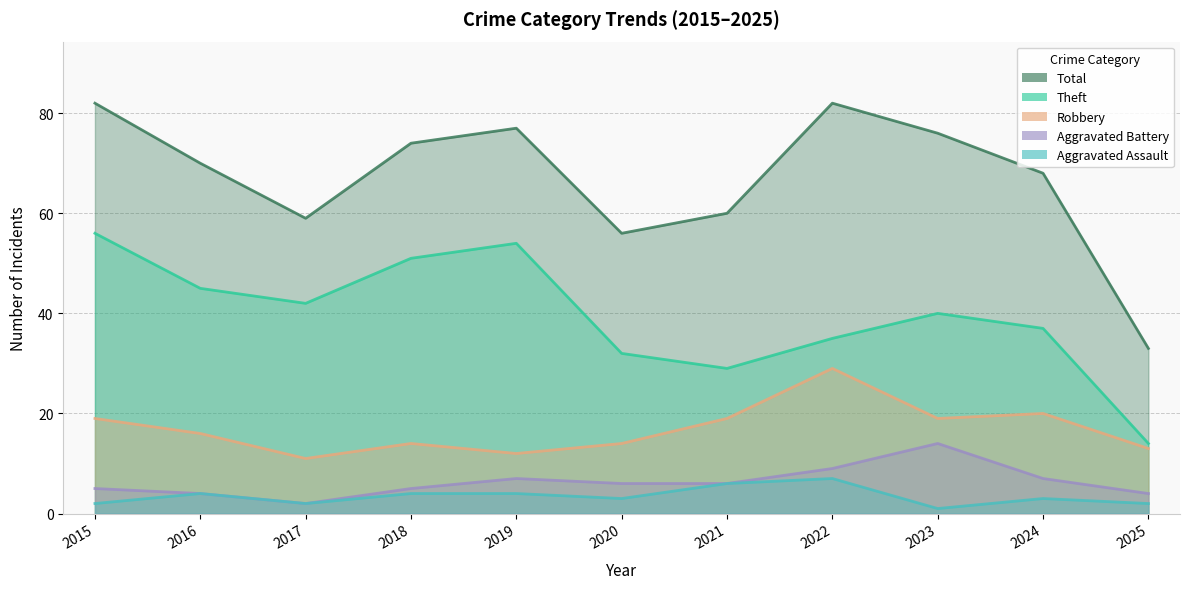

What is the smallest value displayed?

1